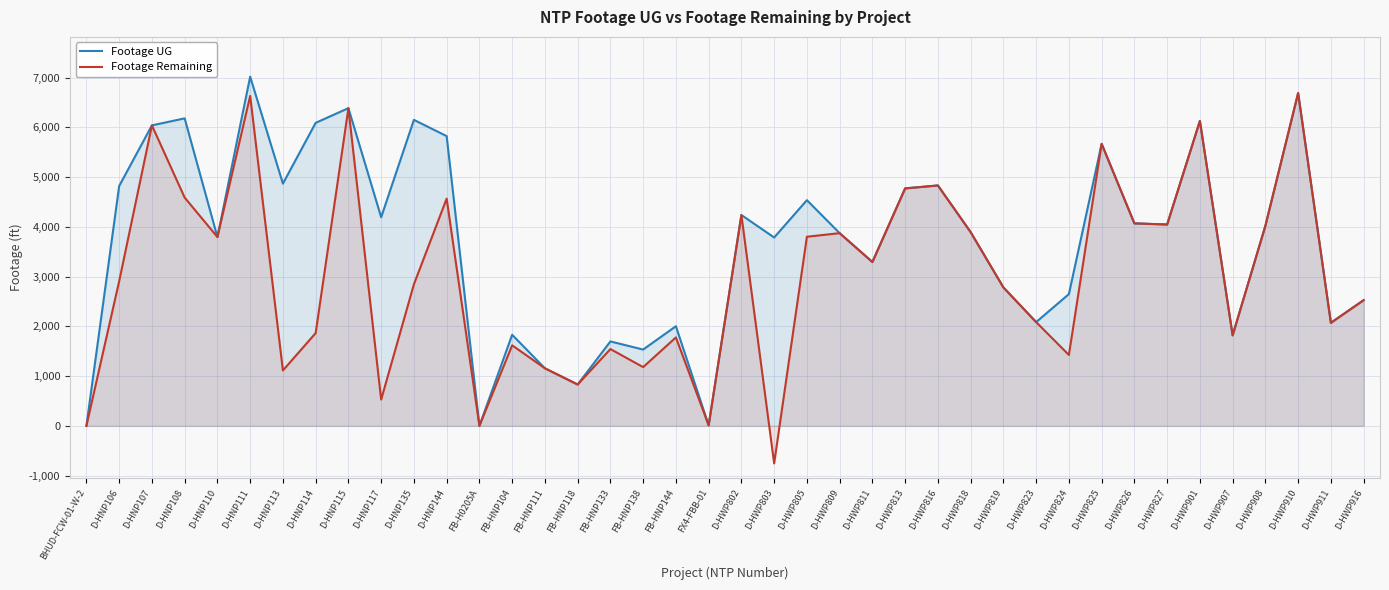

How many data points in Footage UG are above 4022?

19